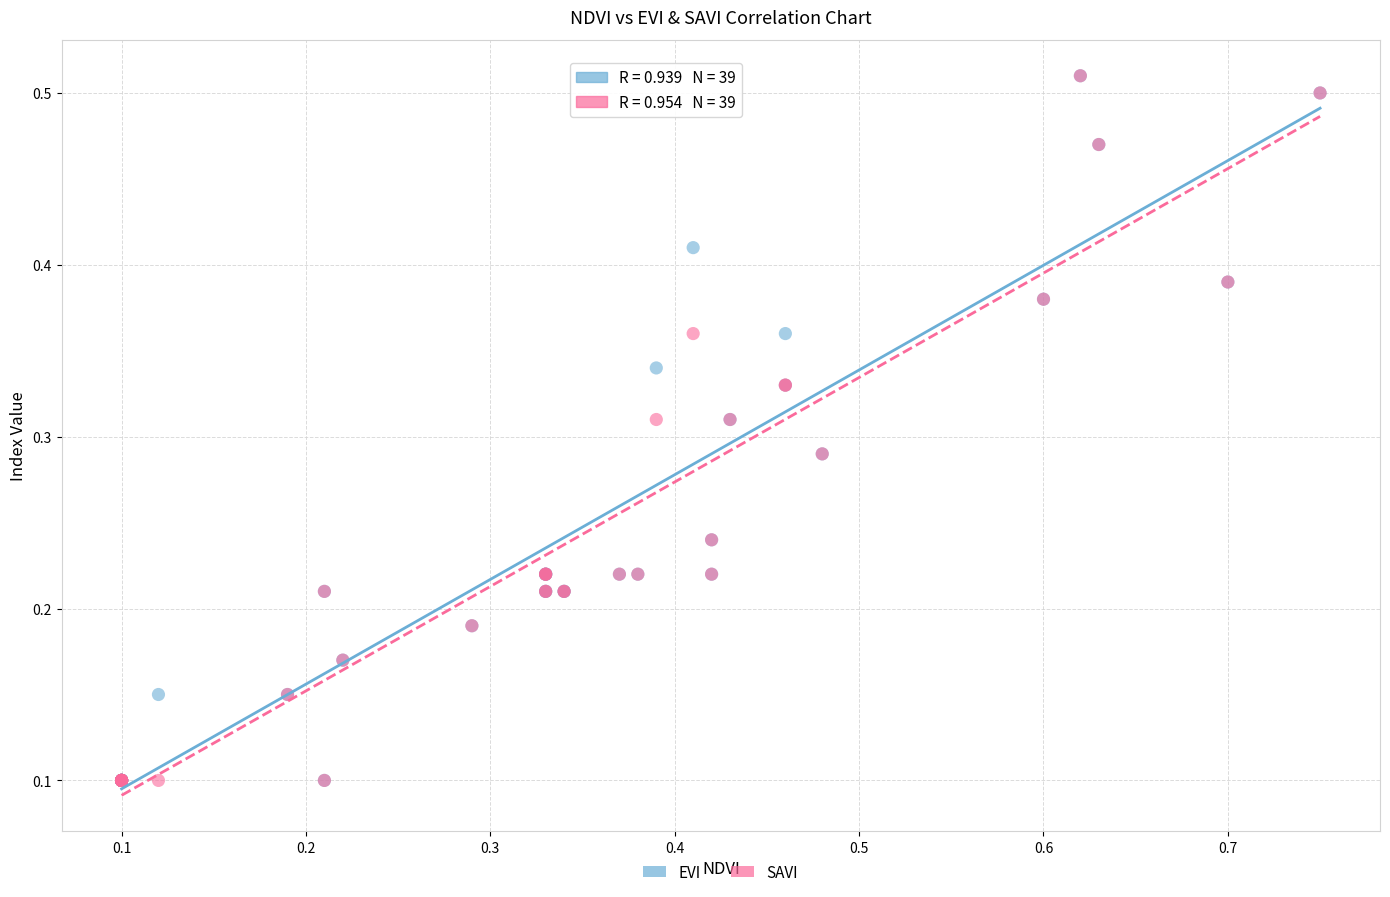

What are all the series names shown in the legend?

EVI, SAVI